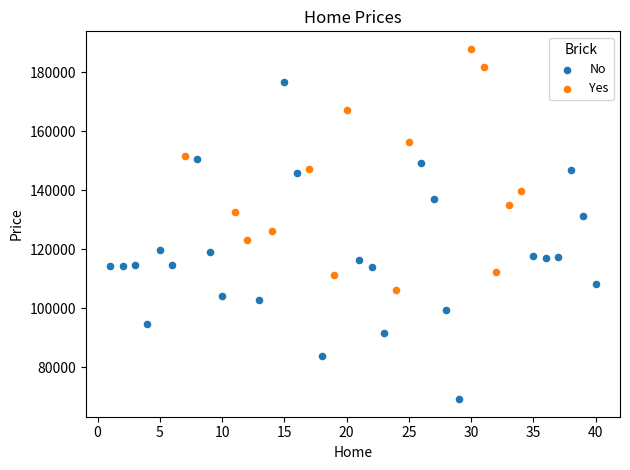

Which series contains the highest Y value?

Yes